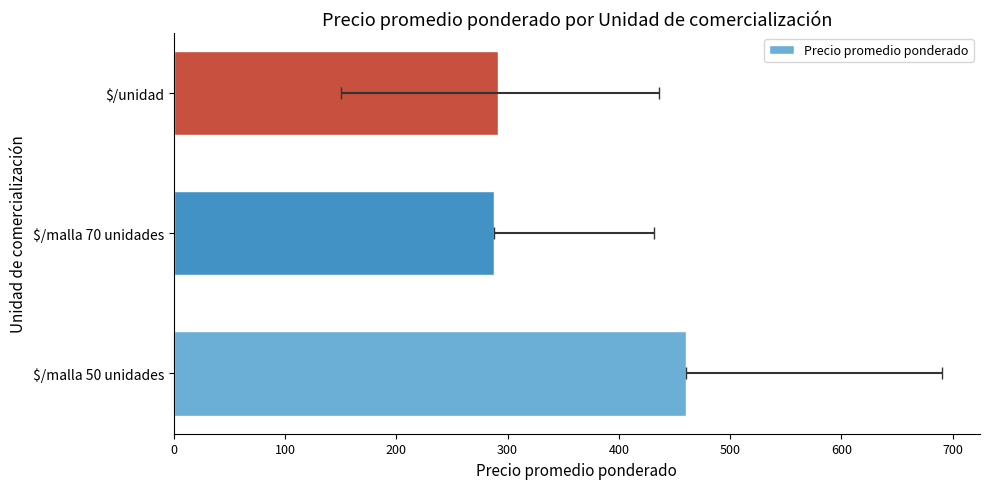

What is the value of the 3rd bar from the left?

291